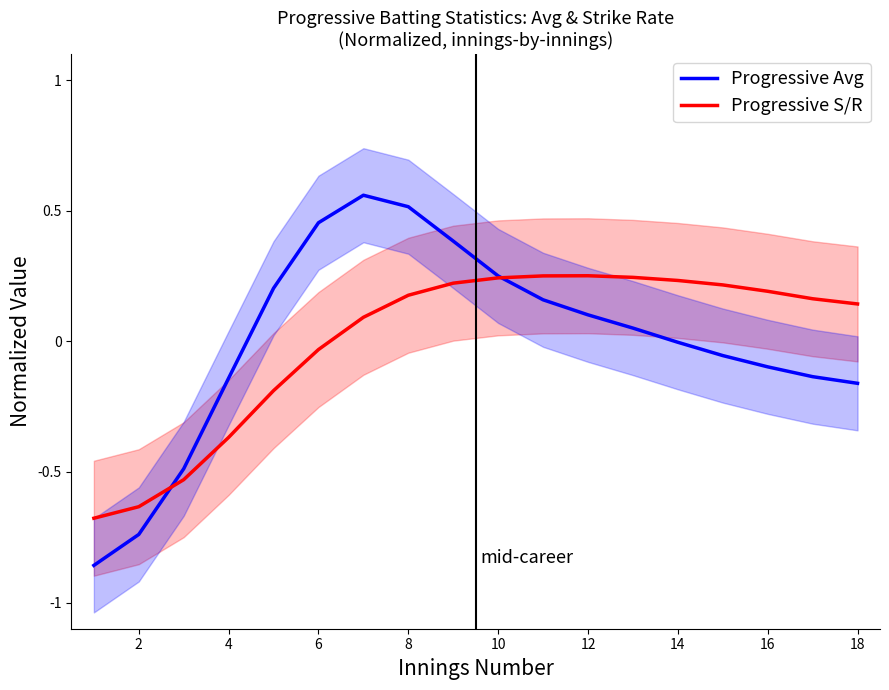

Which series has the largest total across all categories?

Progressive S/R